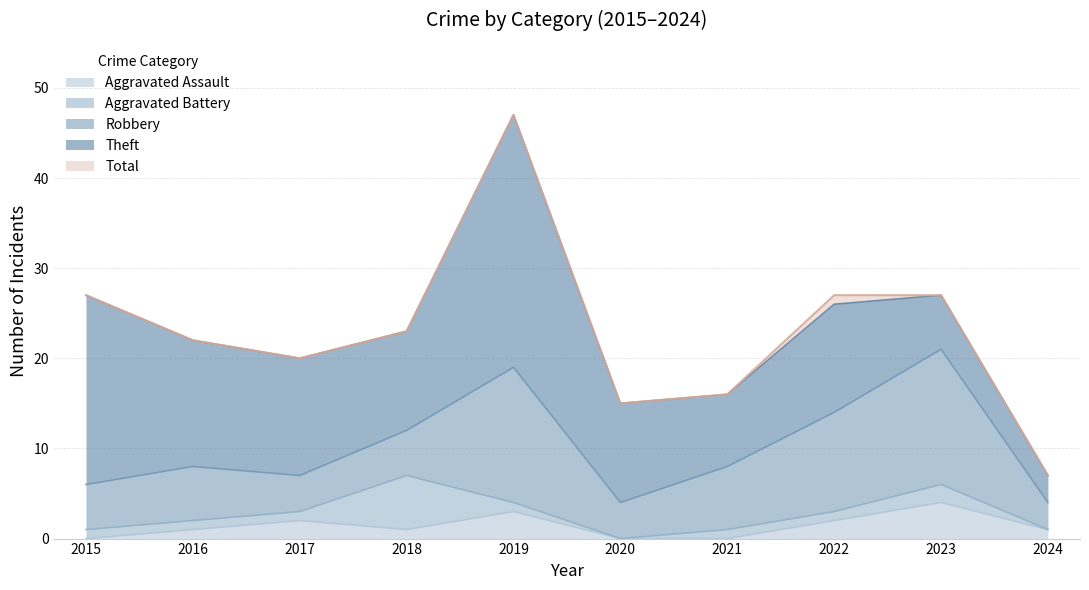

What are all the series names shown in the legend?

Aggravated Assault, Aggravated Battery, Robbery, Theft, Total